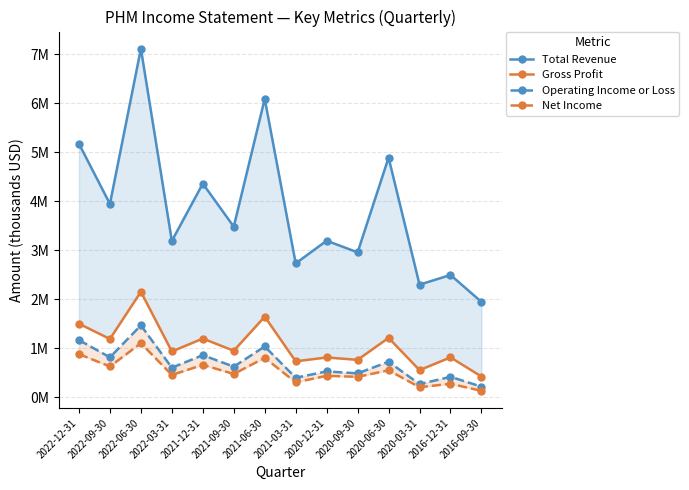

True or false: Operating Income or Loss and Total Revenue intersect in this chart.

False